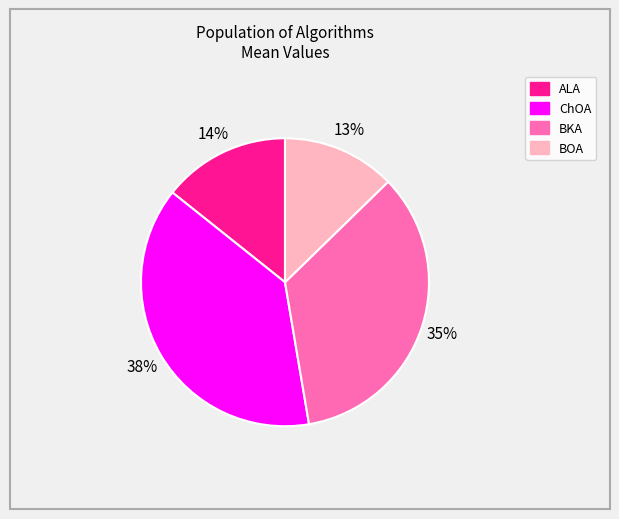

How many slices are in this pie chart?

4